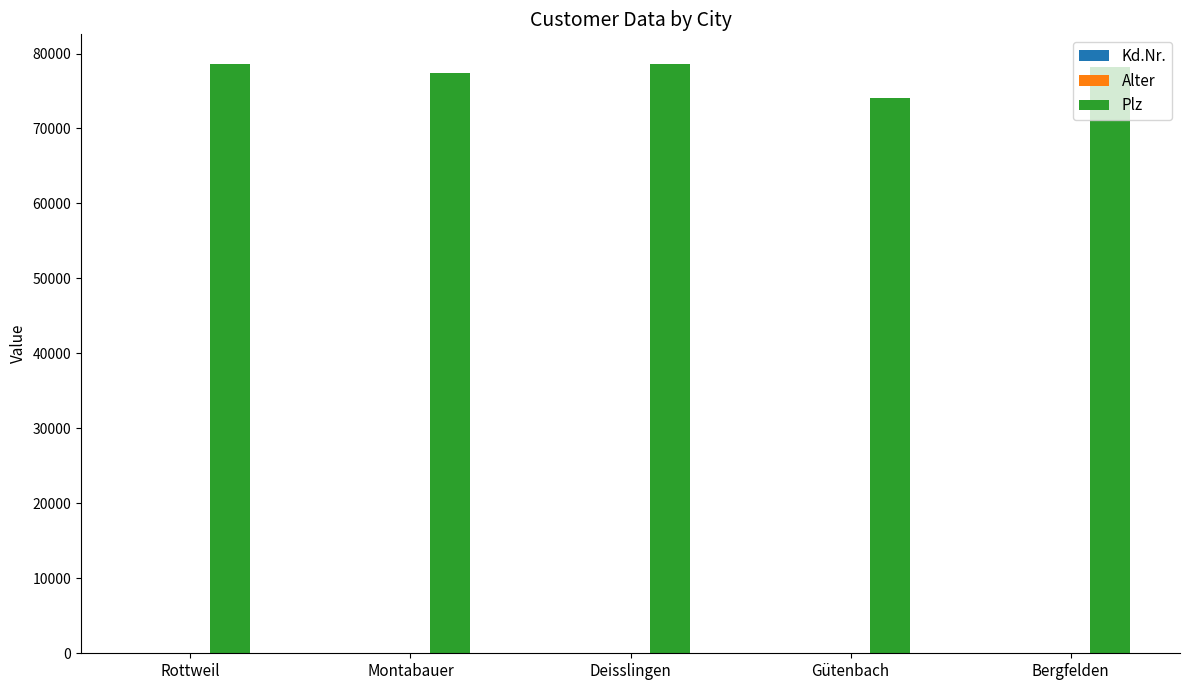

The Plz series shows 112222 at Deisslingen. True or false?

False